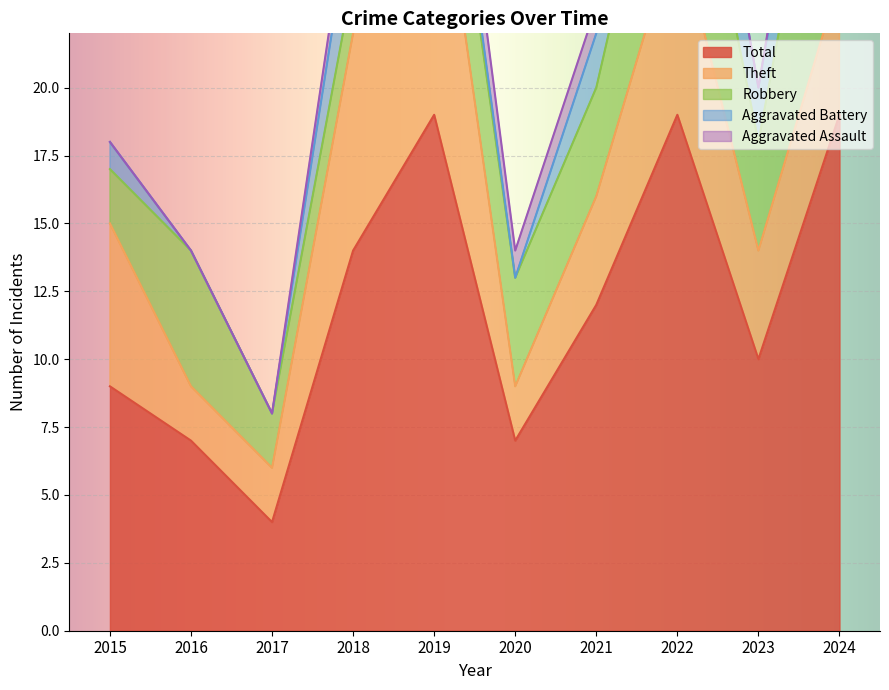

What is the total value across all series at 2016?

14